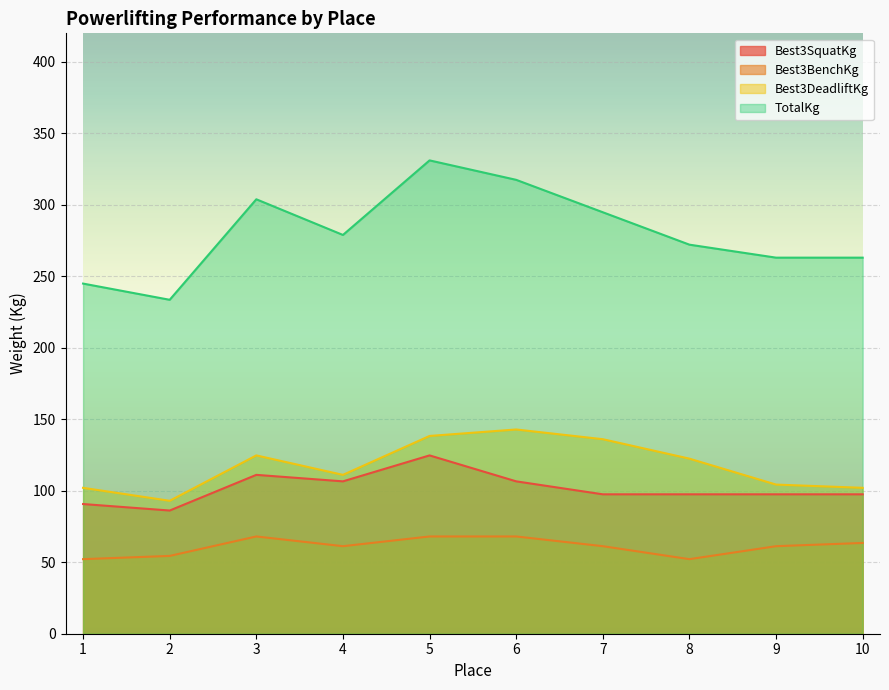

How many lines are shown in the chart?

4